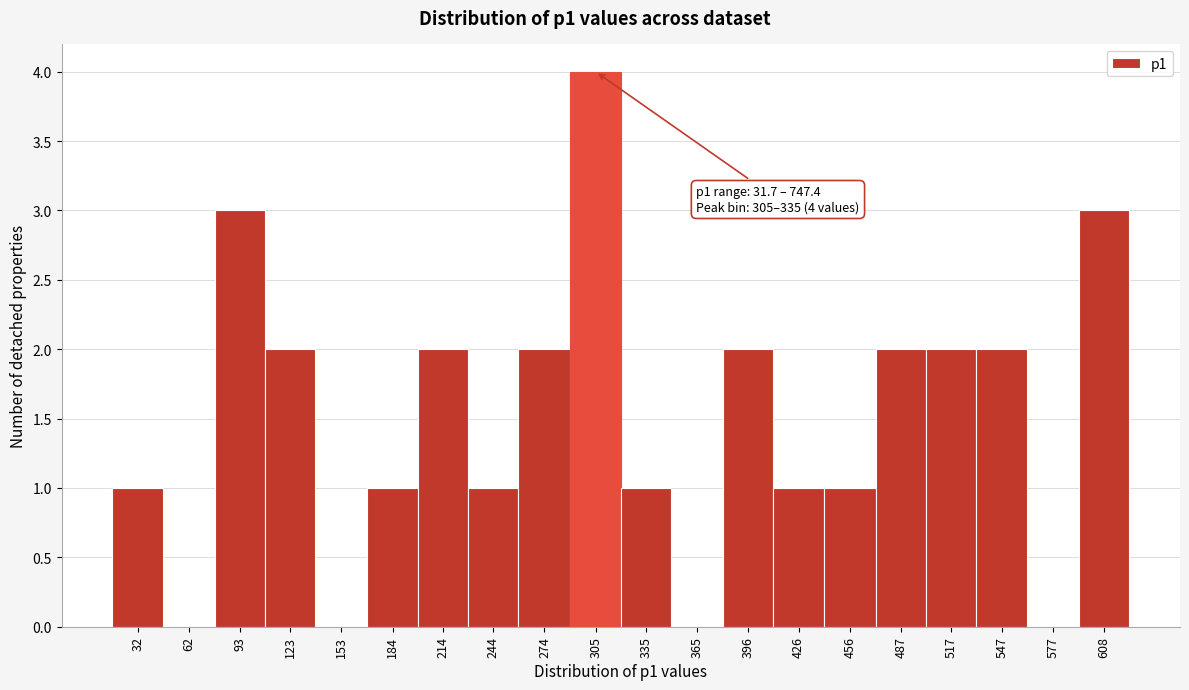

Reading right to left, list all the values displayed in this chart.

608=3	577=0	547=2	517=2	487=2	456=1	426=1	396=2	365=0	335=1	305=4	274=2	244=1	214=2	184=1	153=0	123=2	93=3	62=0	32=1